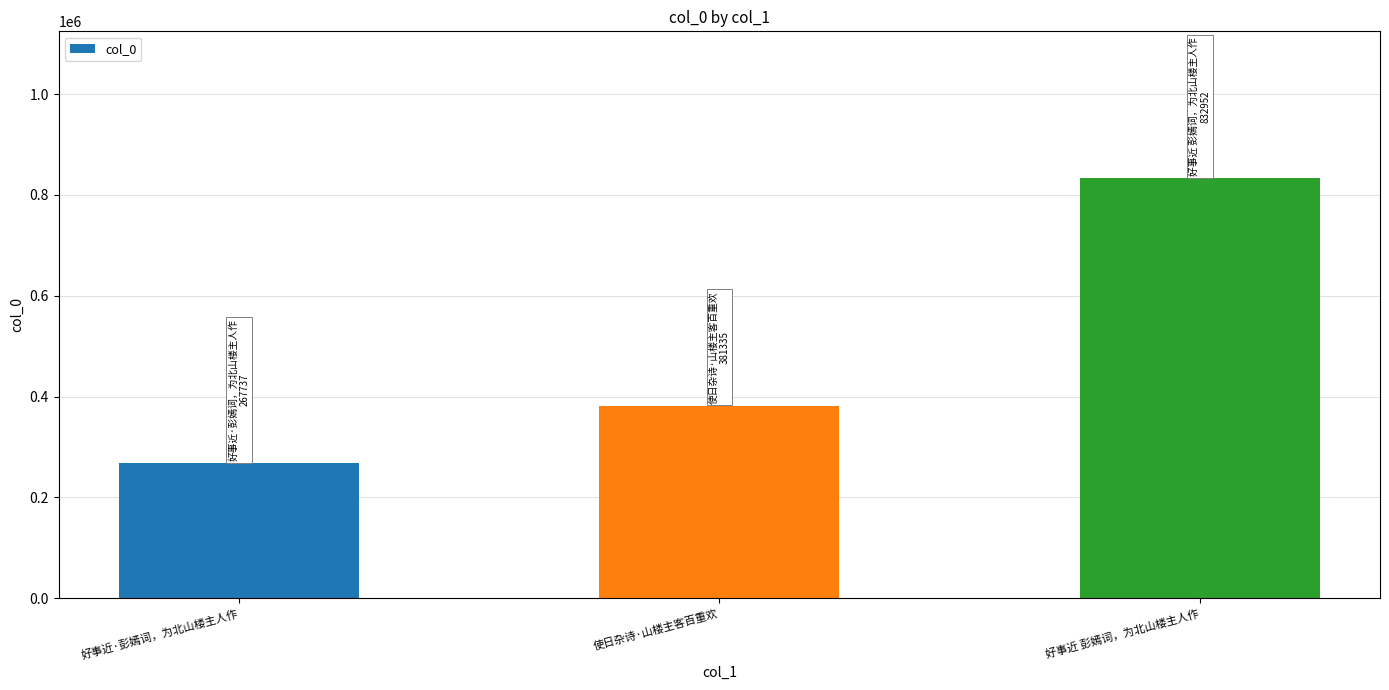

What is the difference between the values at 使日杂诗·山楼主客百重欢 and 好事近 彭嫣词，为北山楼主人作?

451617